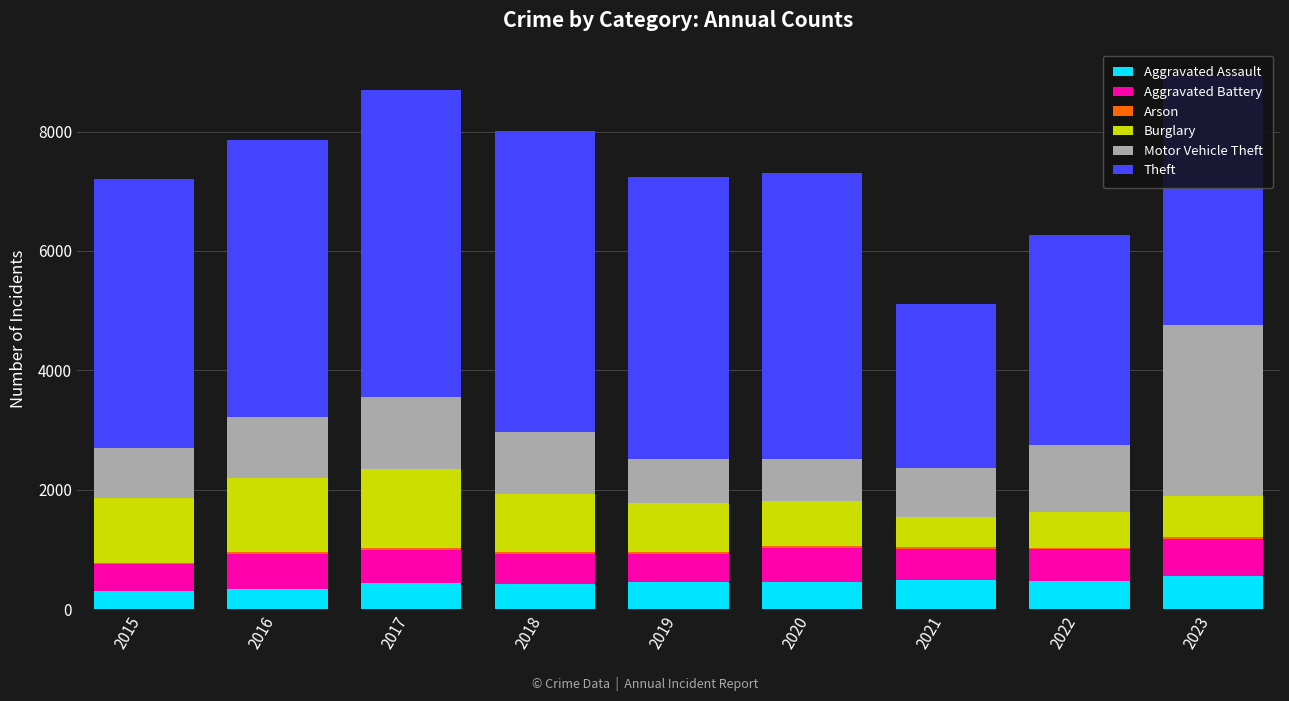

What is the total value across all series at 2019?

7243